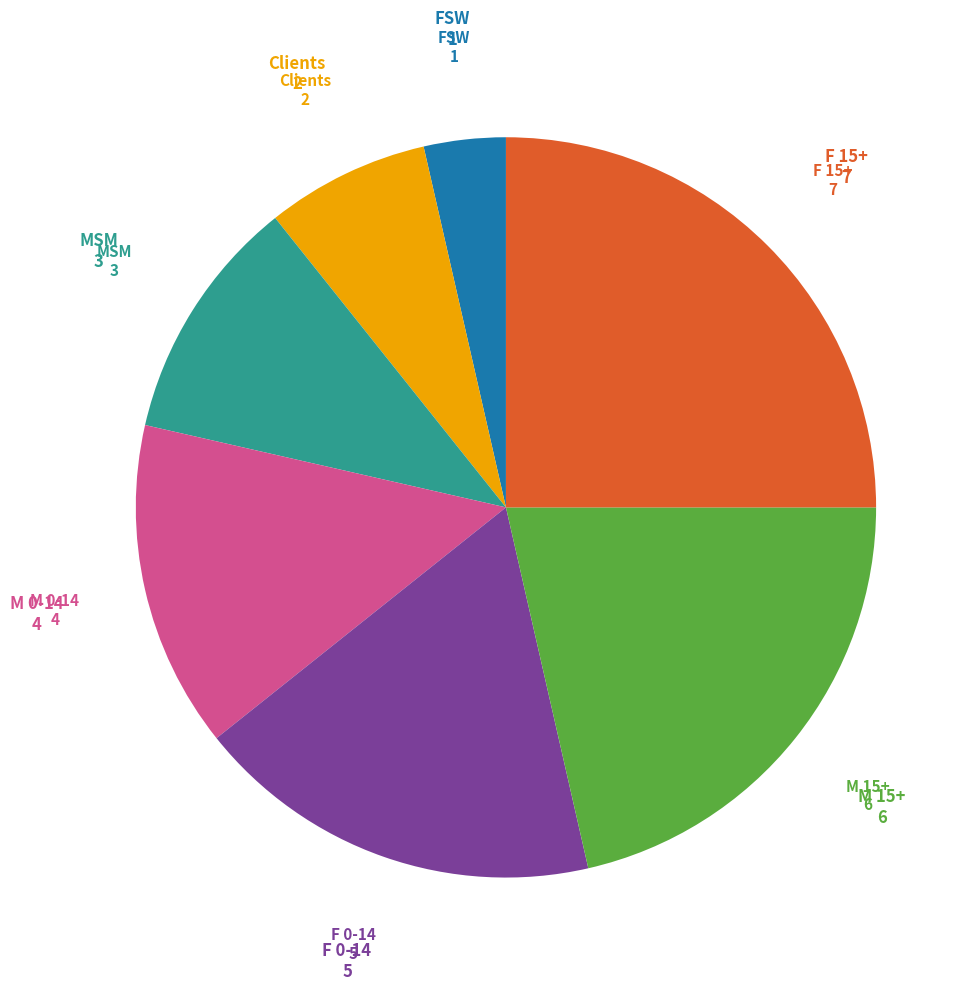

Is there a majority slice in this chart?

No